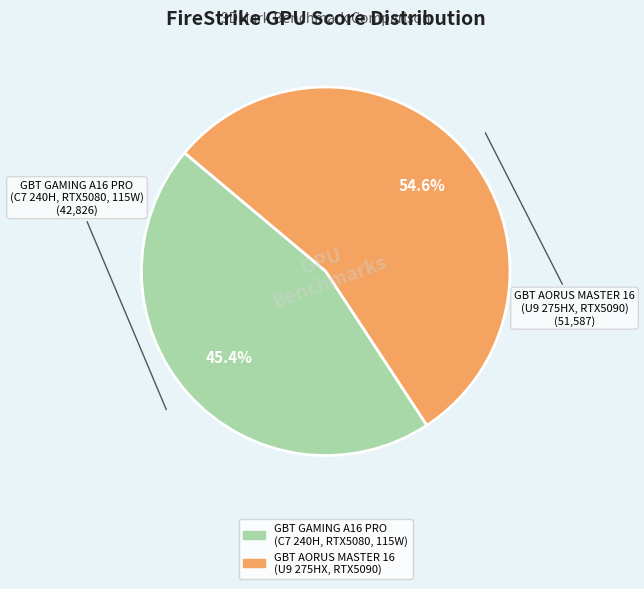

Is GBT GAMING A16 PRO (C7 240H, RTX5080, 115W) the majority of the pie?

No